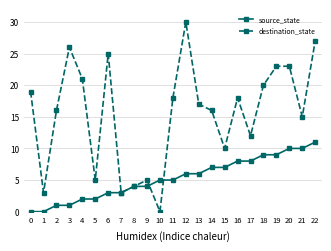

What is the average value of the source_state series?

5